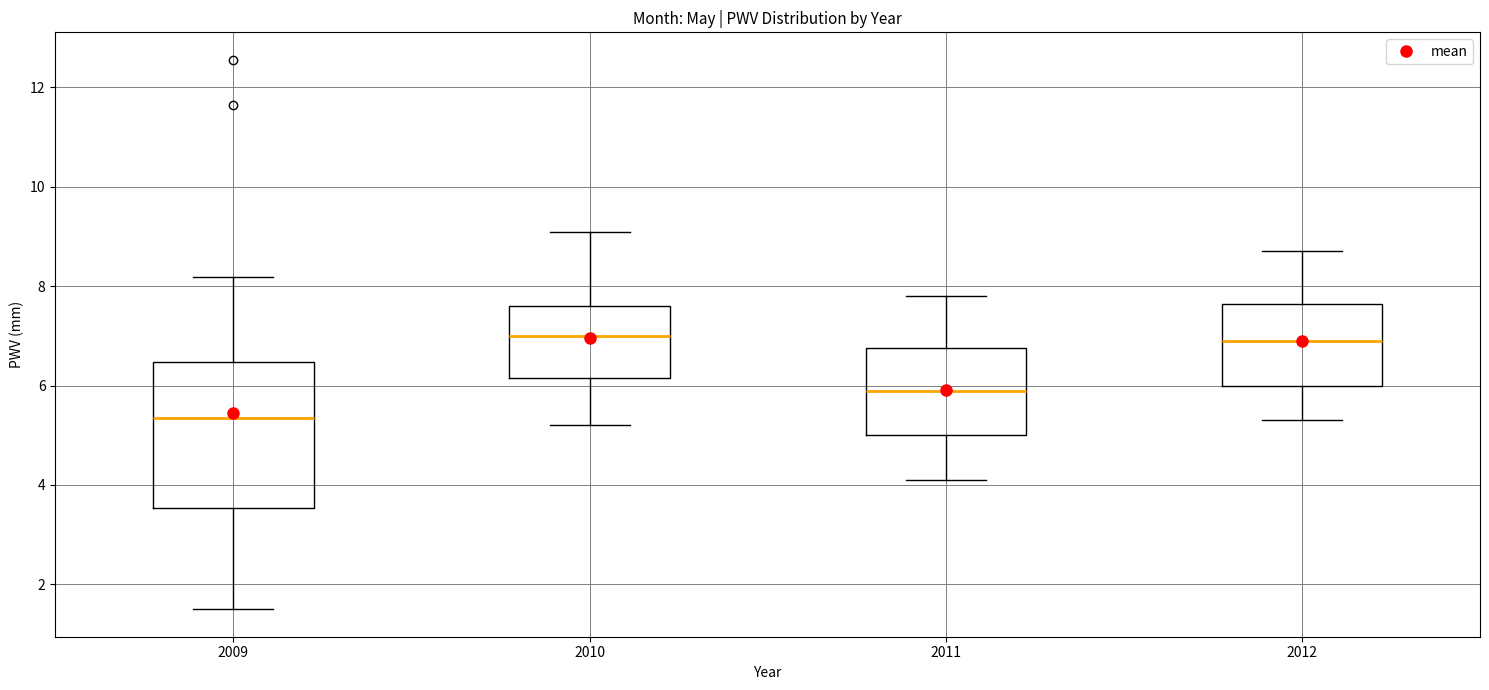

Which box has the lowest median line?

2009